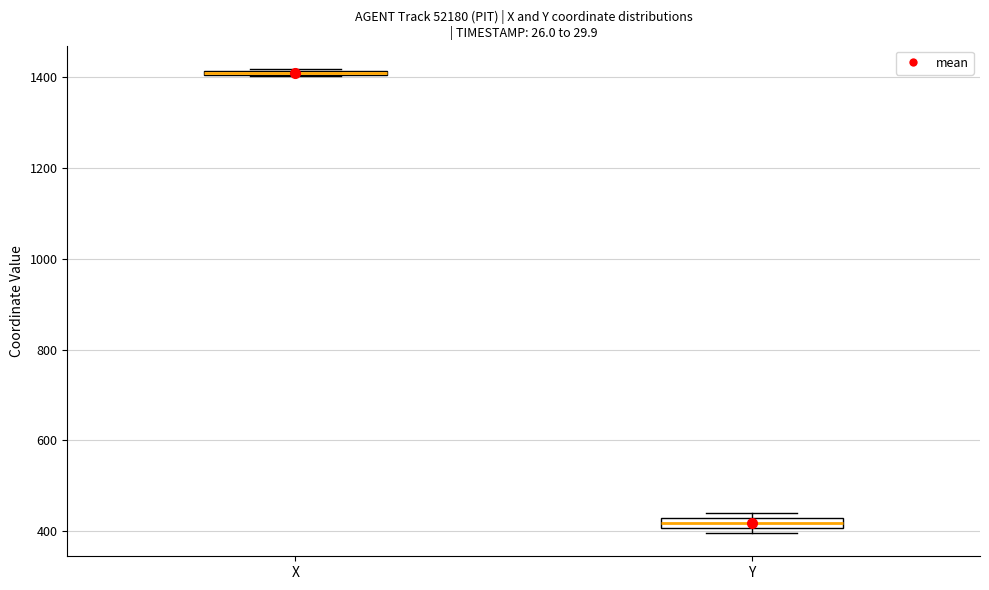

Where is the upper edge of the box for X on the y-axis? The values are not printed on the chart, so give them approximately, as read against the axis.

1420